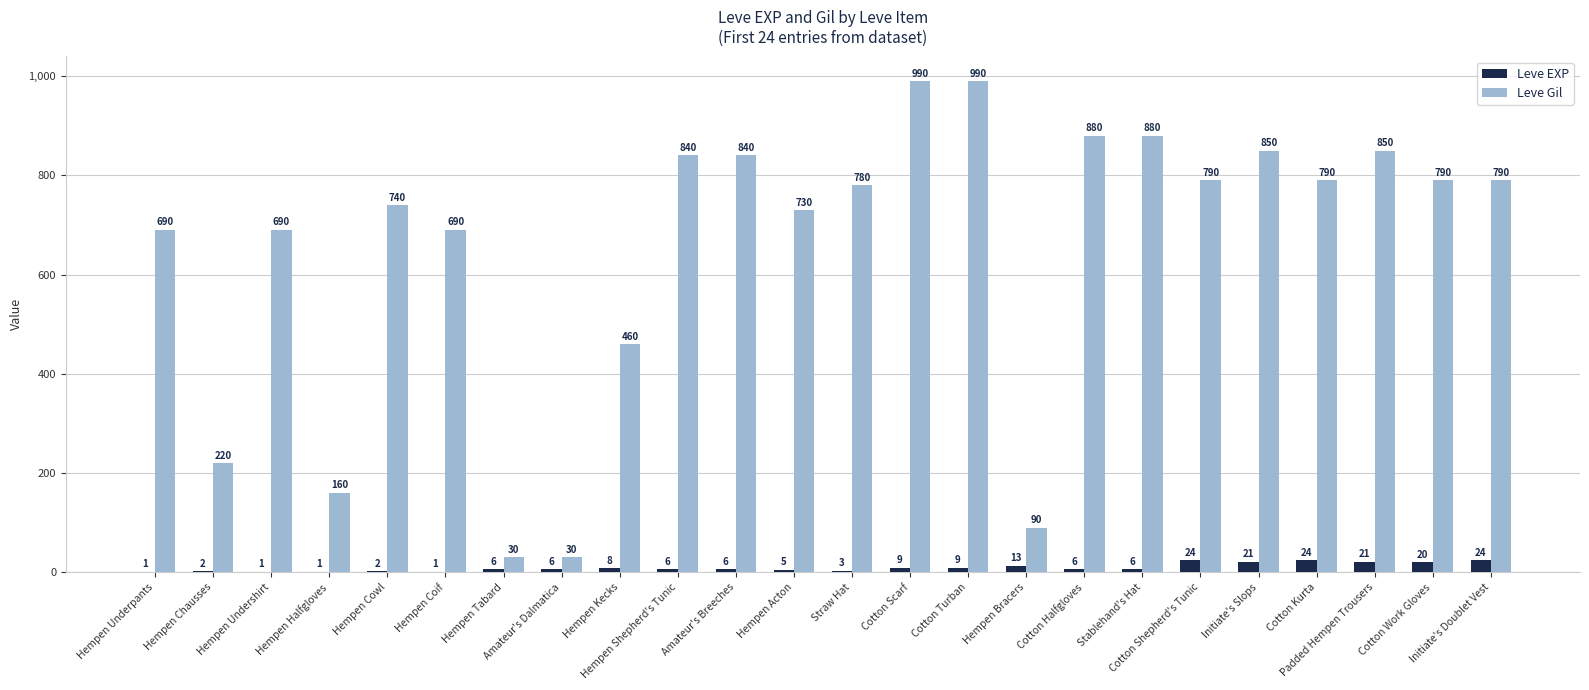

How many groups of bars are there?

24